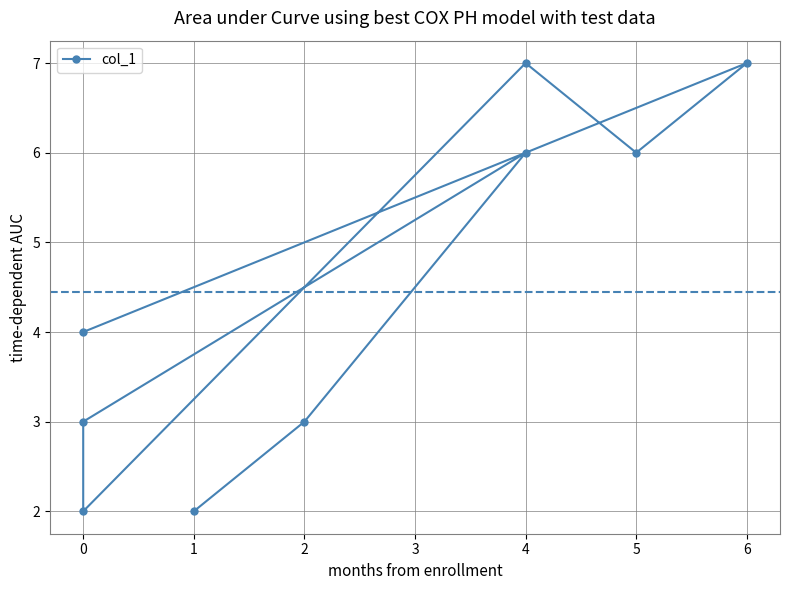

What is the average value?

4